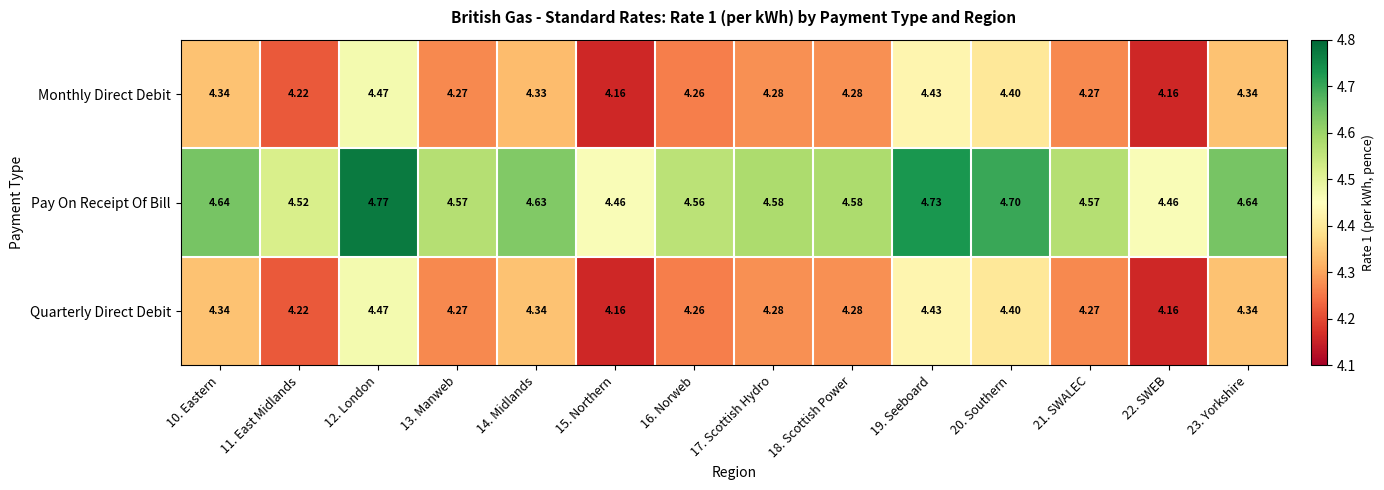

What is the spread (max minus min) of values at 18. Scottish Power?

0.3